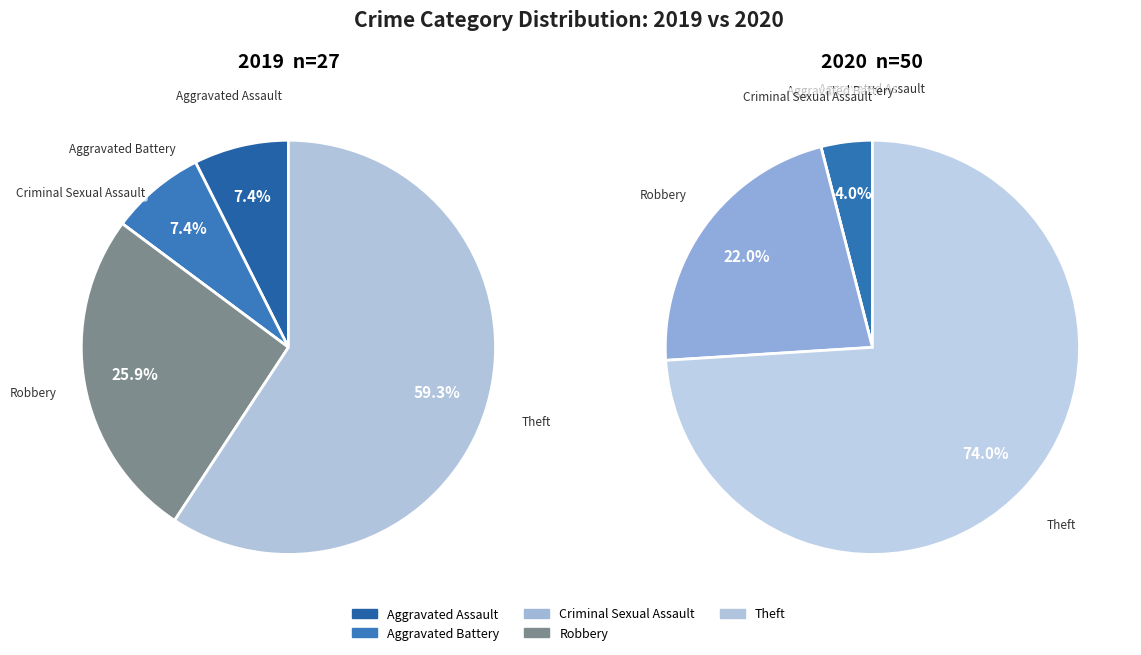

To the nearest percent, what is the combined percentage of values_2020 and 3?

26%